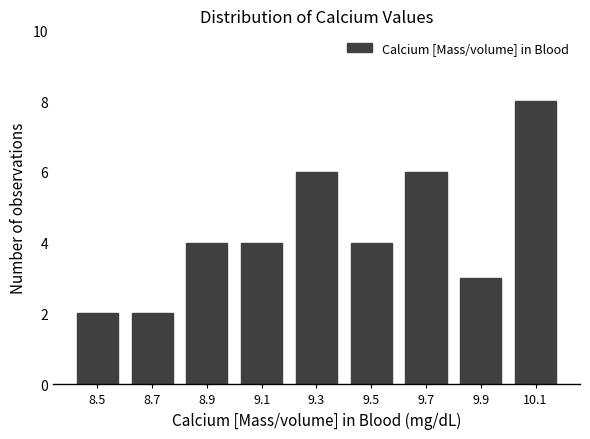

What is the height of the bar covering 9.8 to 10.0 on the x-axis? The values are not printed on the chart, so give them approximately, as read against the axis.

3